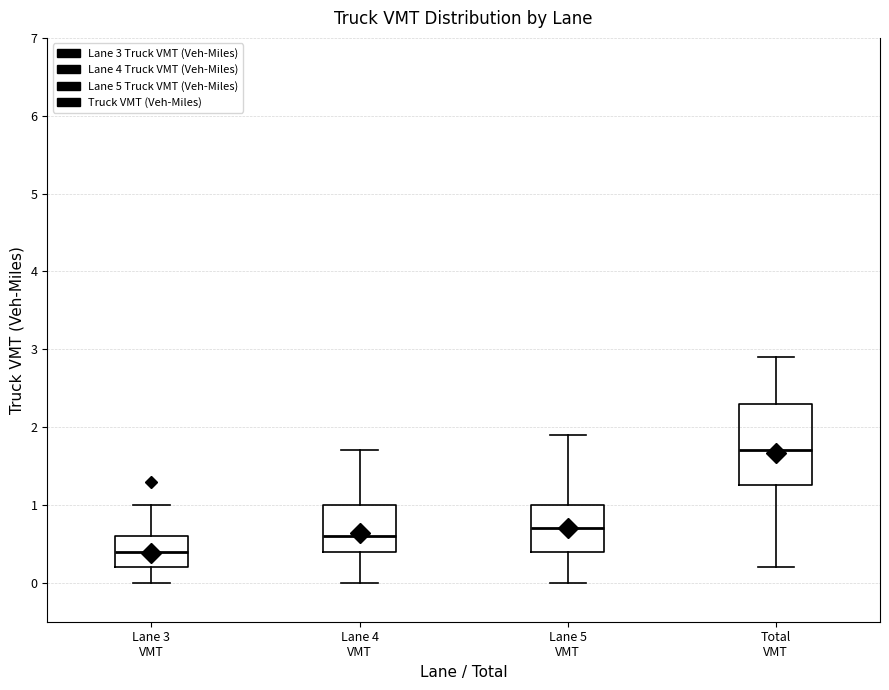

Which box is the tallest, from its lower edge to its upper edge?

Total VMT